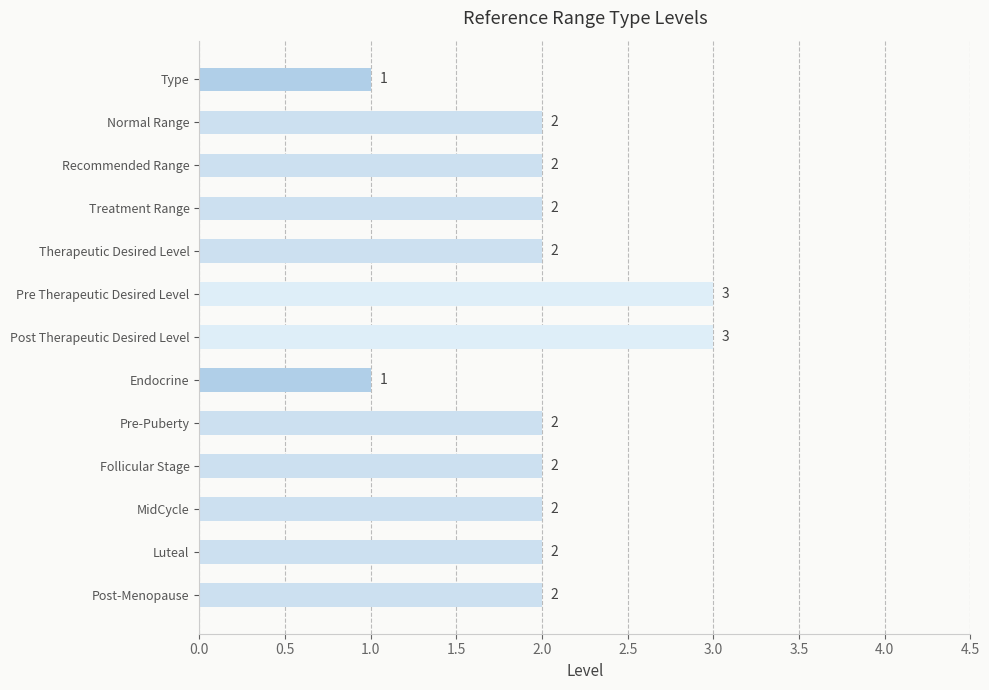

What is the difference between the maximum and minimum values?

2